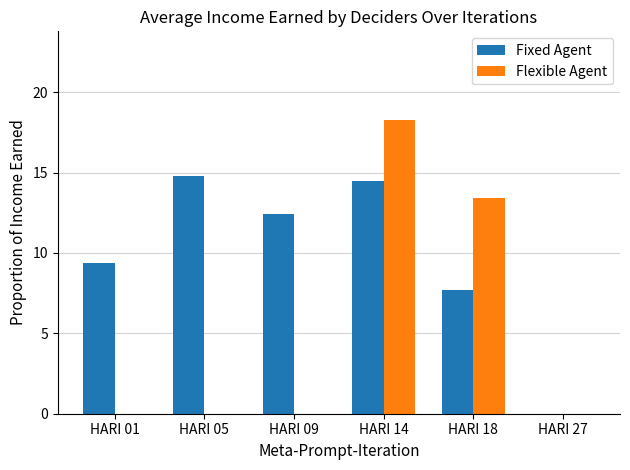

The Flexible Agent series shows 0.0 at HARI 05. True or false?

True